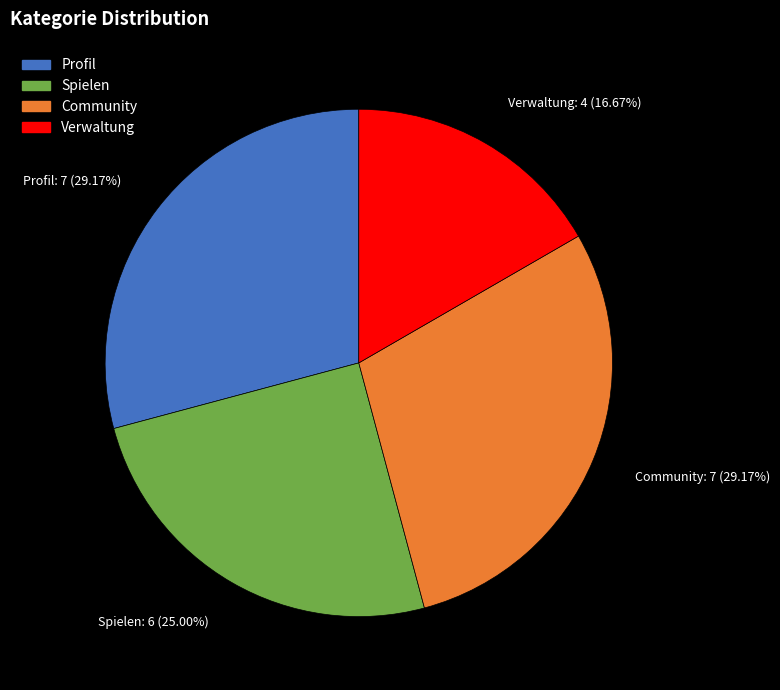

What is the smallest slice in the pie chart?

Verwaltung